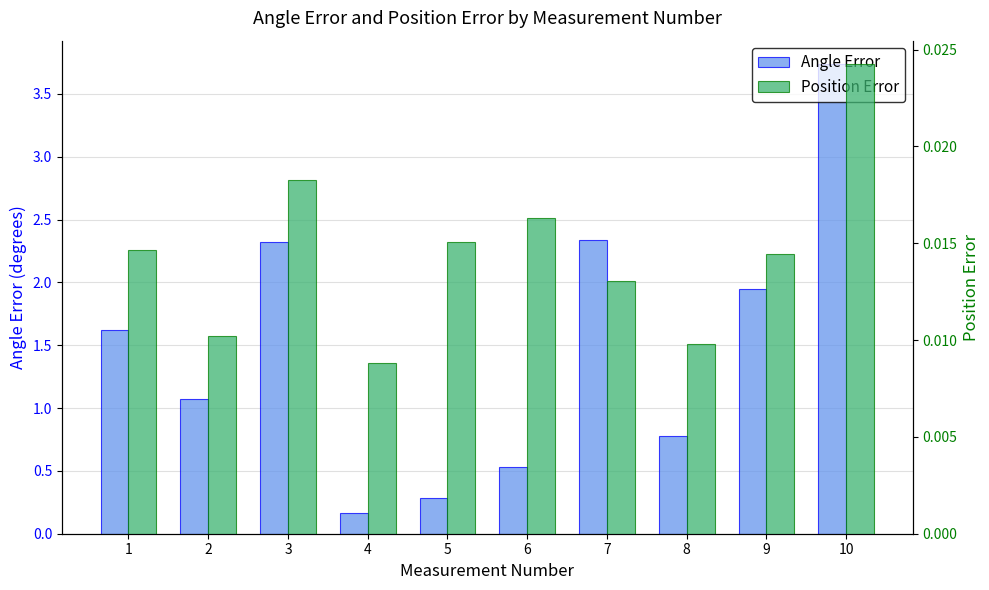

At how many categories does at least one series exceed 1?

6